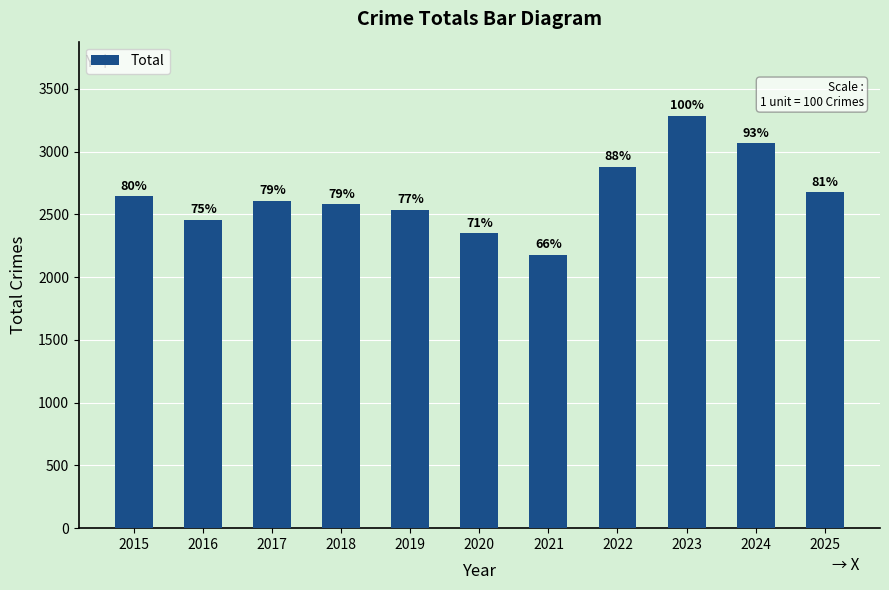

Reading left to right, what are all the values shown in this chart?

2643	2457	2607	2580	2539	2348	2177	2879	3285	3065	2675